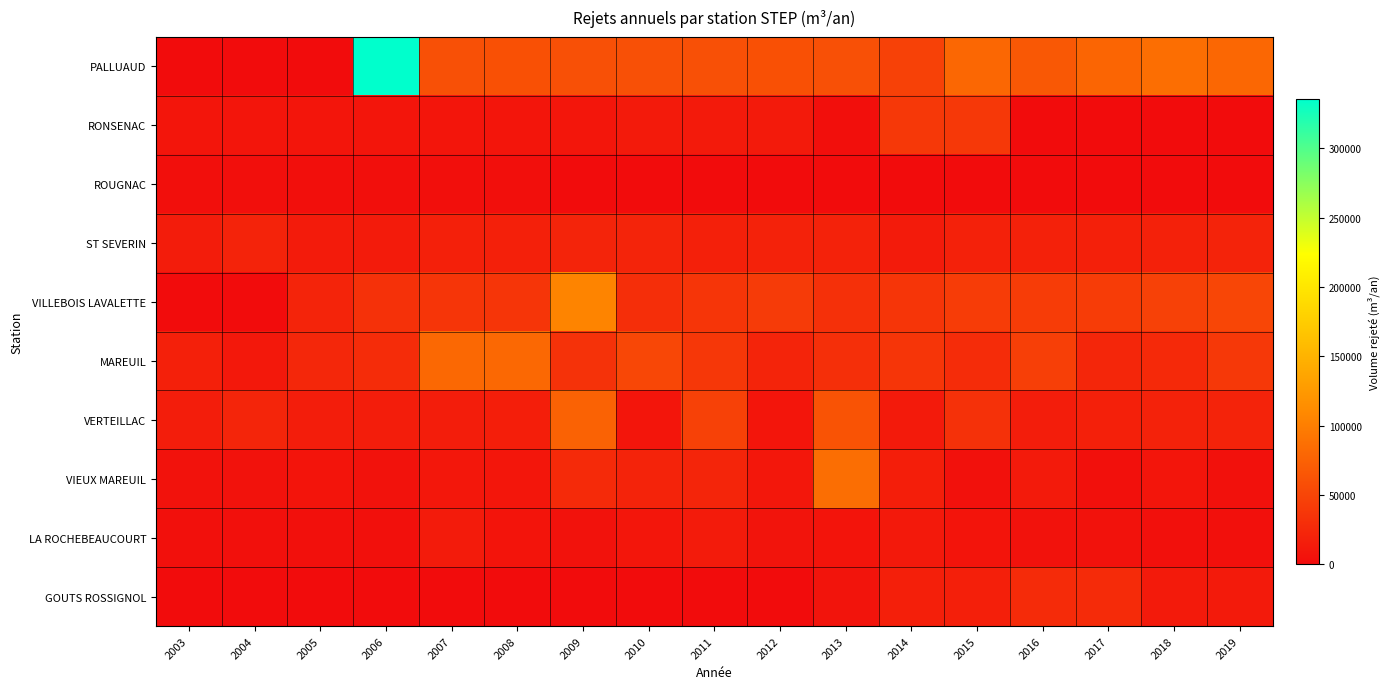

Which series has the largest total across all categories?

PALLUAUD